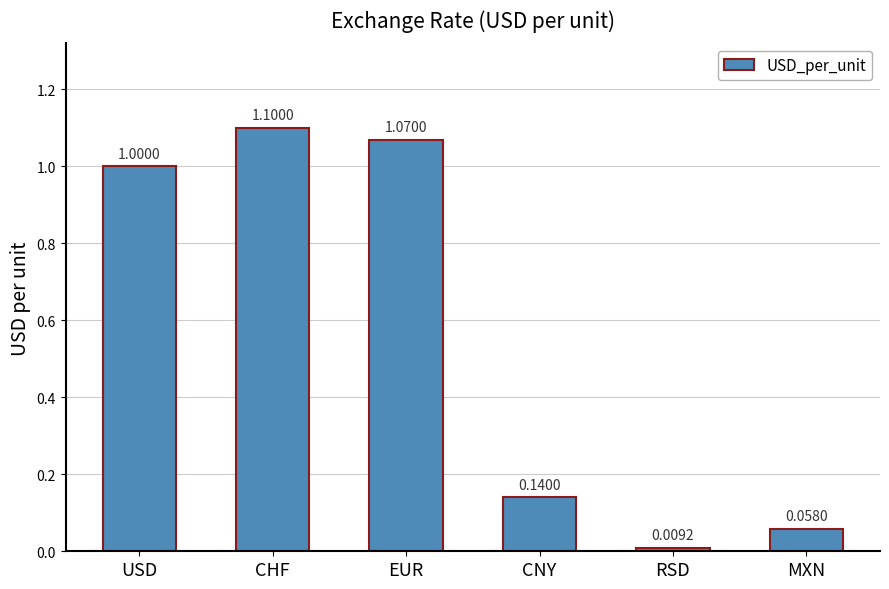

Rank the categories by value from highest to lowest.

CHF, EUR, USD, CNY, MXN, RSD